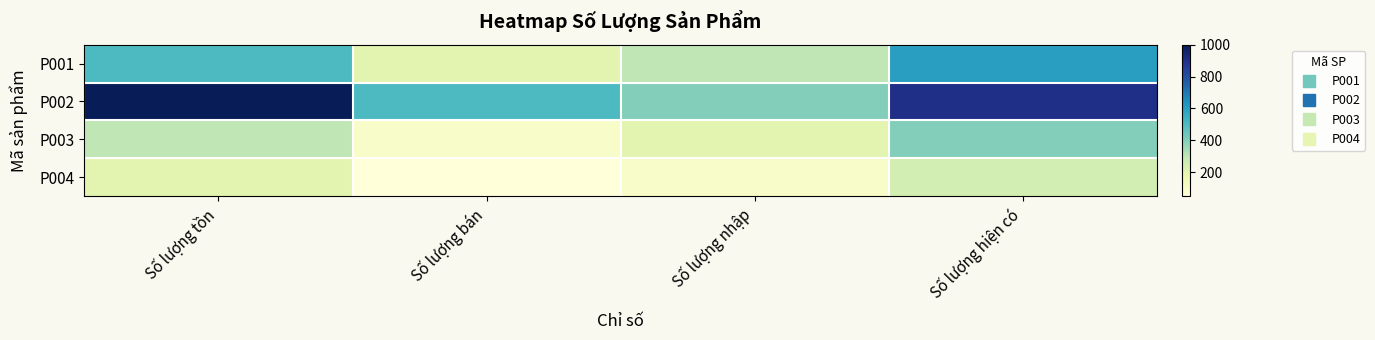

Which series changed the most between Số lượng bán and Số lượng hiện có?

P001